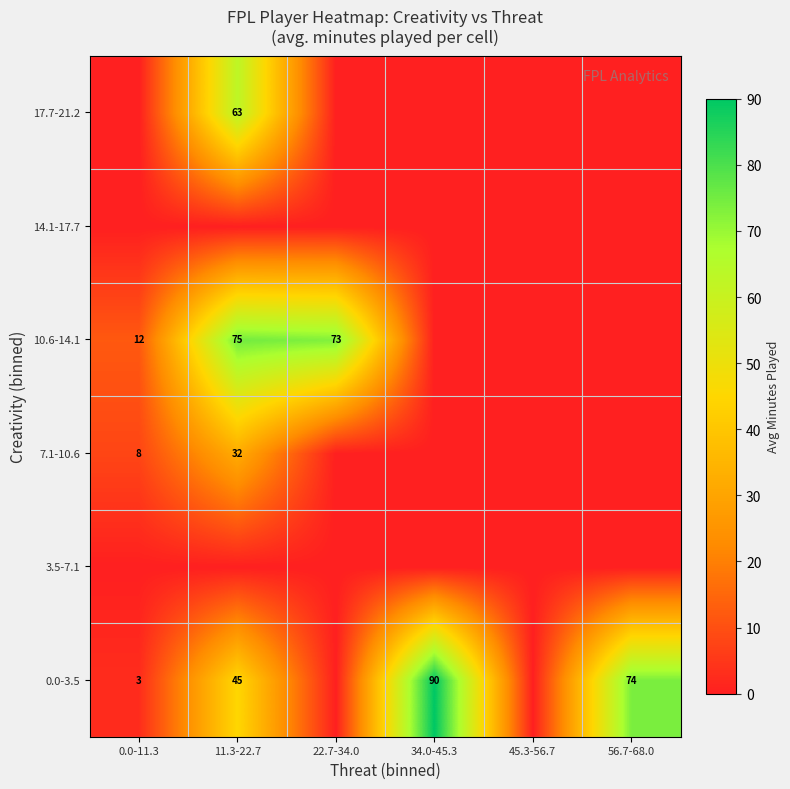

True or false: 10.6-14.1 has a value of 12 at 0.0-11.3.

True